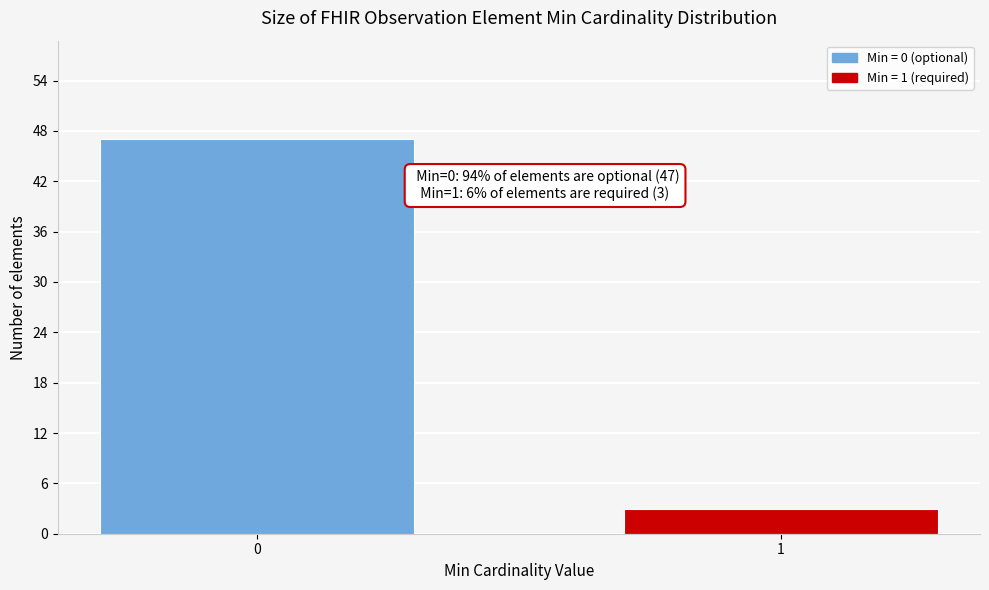

Reading left to right, list all the values displayed in this chart.

0=47	1=3